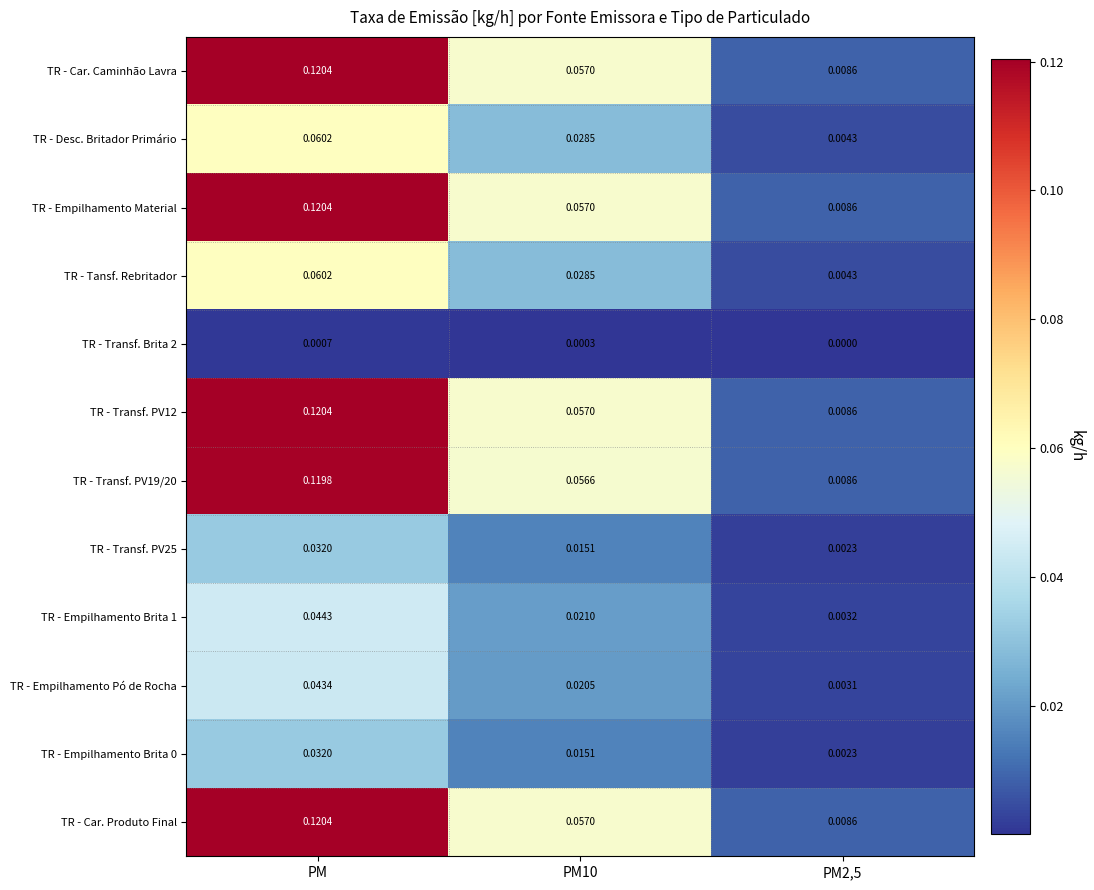

At which category is the sum across all series the highest?

PM